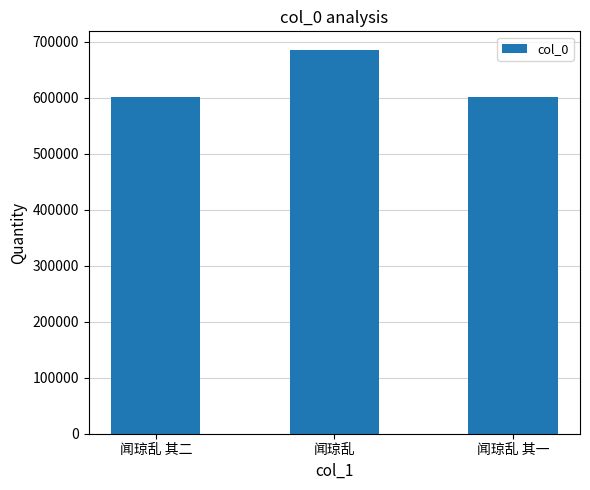

What is the label of the 2nd bar from the right?

闻琼乱